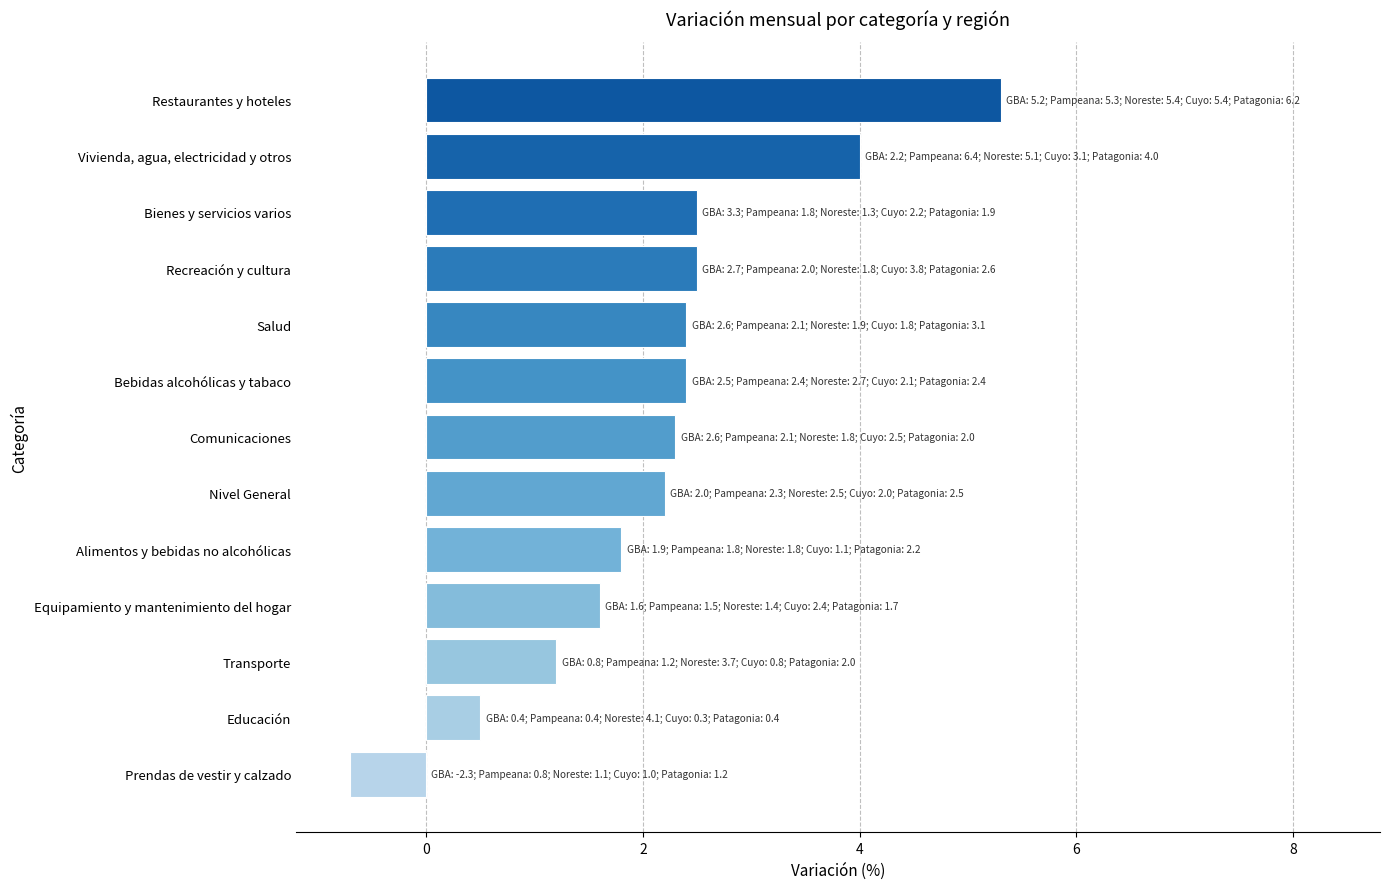

What is the ratio of the value at Comunicaciones to the value at Bienes y servicios varios?

0.9